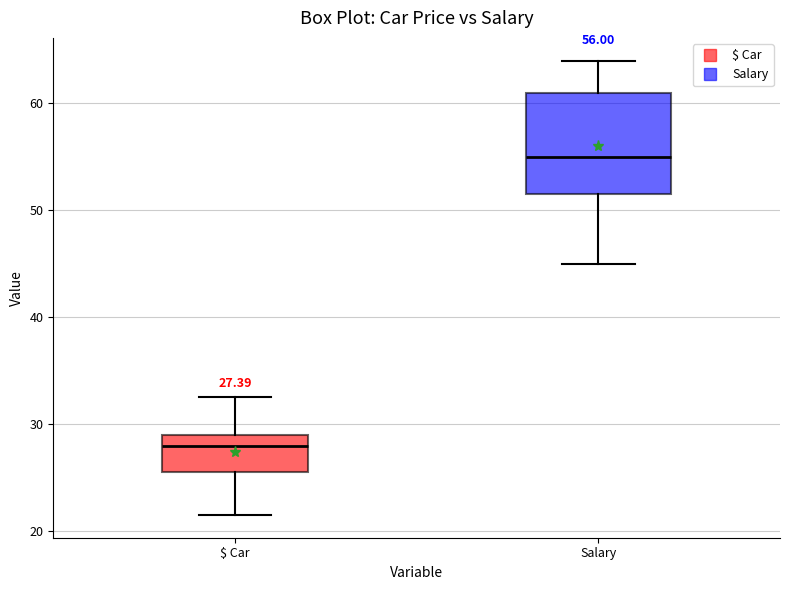

Which box has the highest median line?

Salary